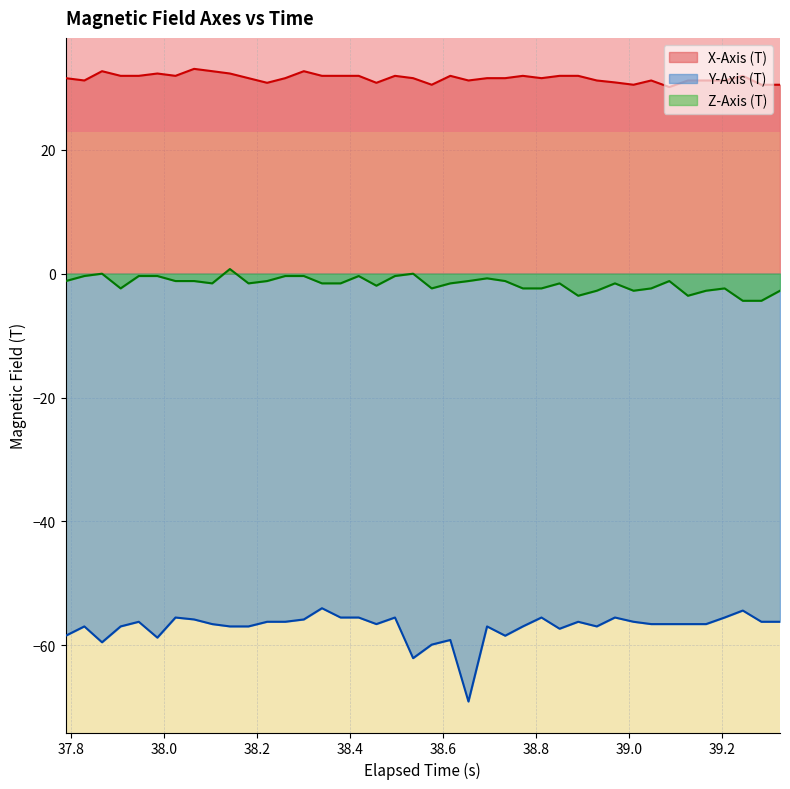

True or false: Y-Axis (T) and Z-Axis (T) cross at least once.

False